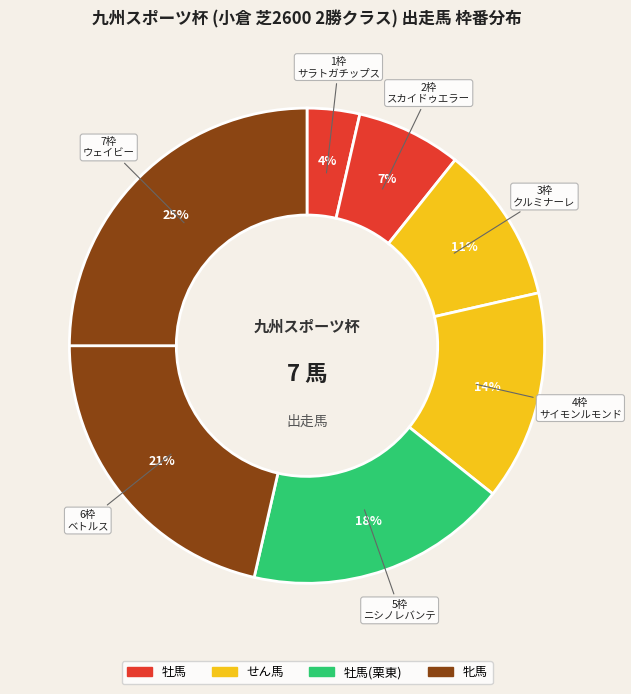

How many slices are in this pie chart?

7